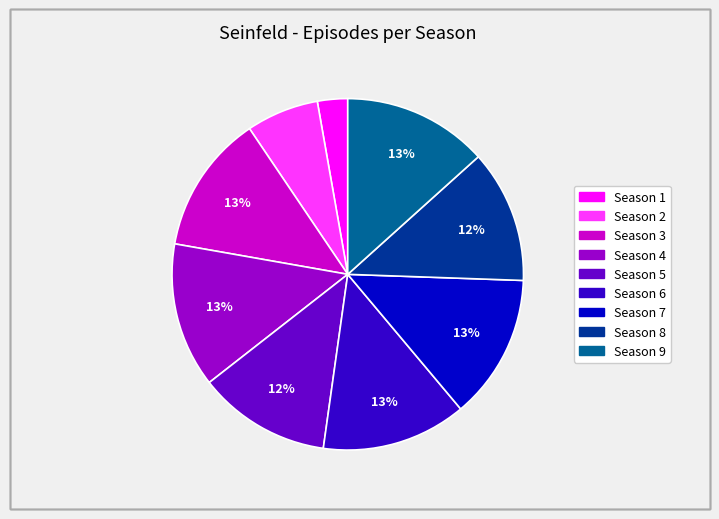

Count the number of slices in the pie.

9